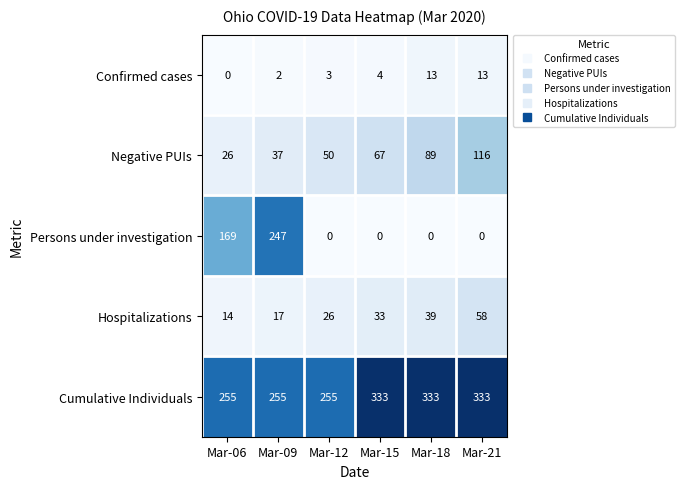

At Mar-21, list the series in order from smallest to largest.

Persons under investigation, Confirmed cases, Hospitalizations, Negative PUIs, Cumulative Individuals